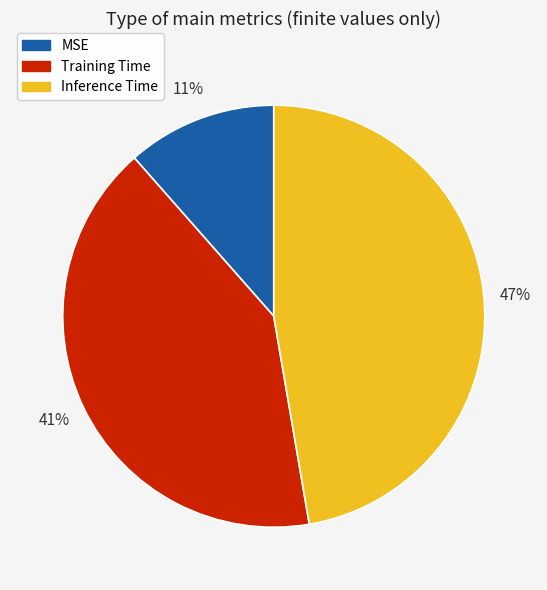

Is there a majority slice in this chart?

No